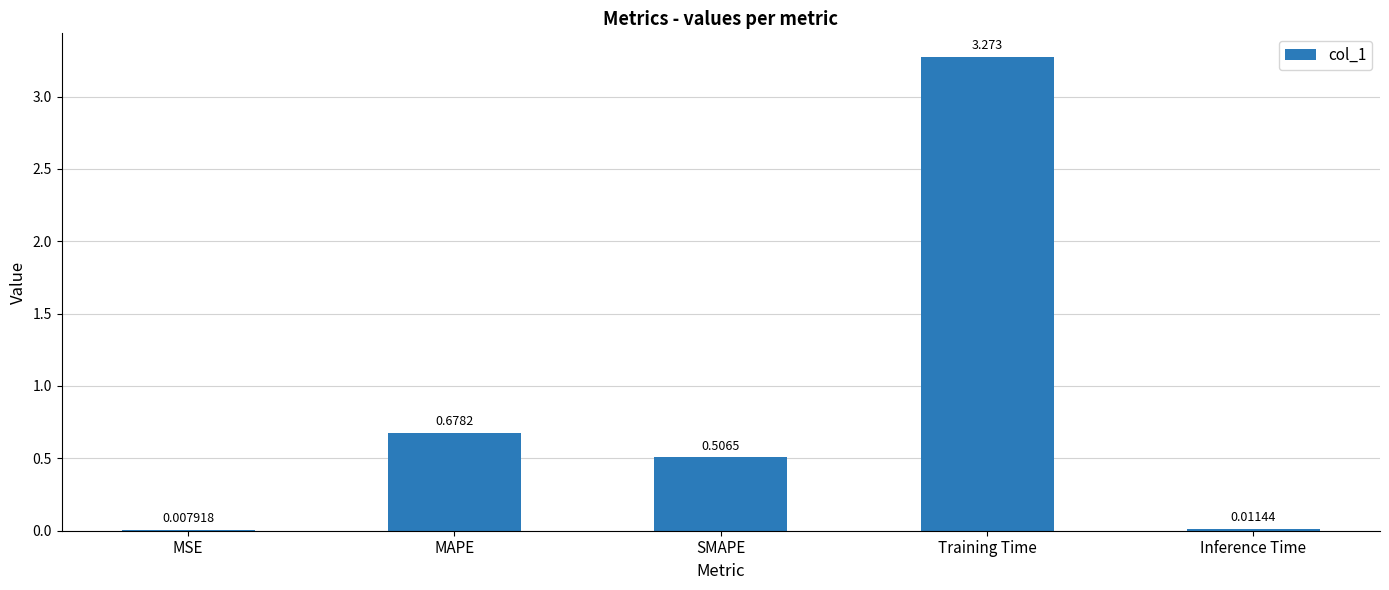

Does the chart contain stacked bars?

No